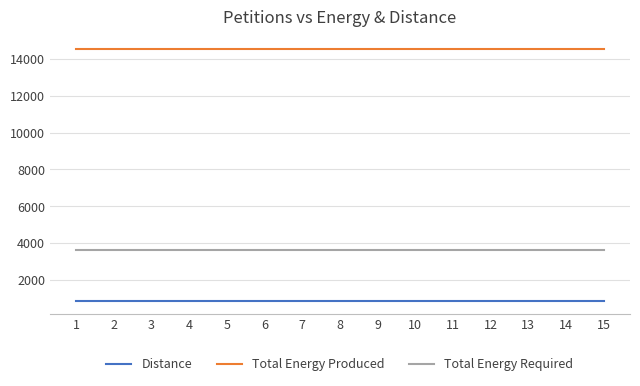

What is the difference between the highest and lowest values at 14?

13664